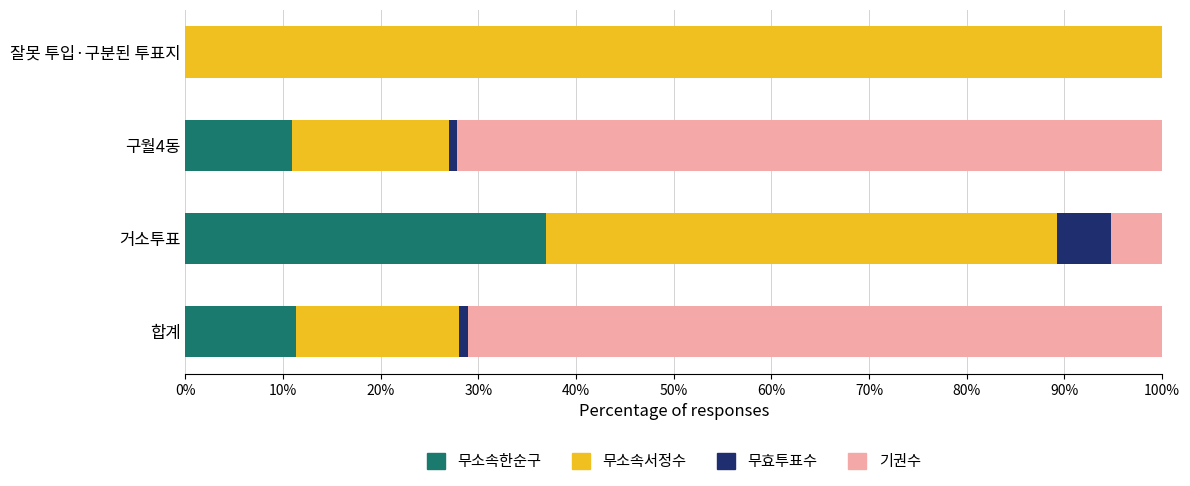

The value of 무소속한순구 at 잘못 투입·구분된 투표지 is 20.2. True or false?

False